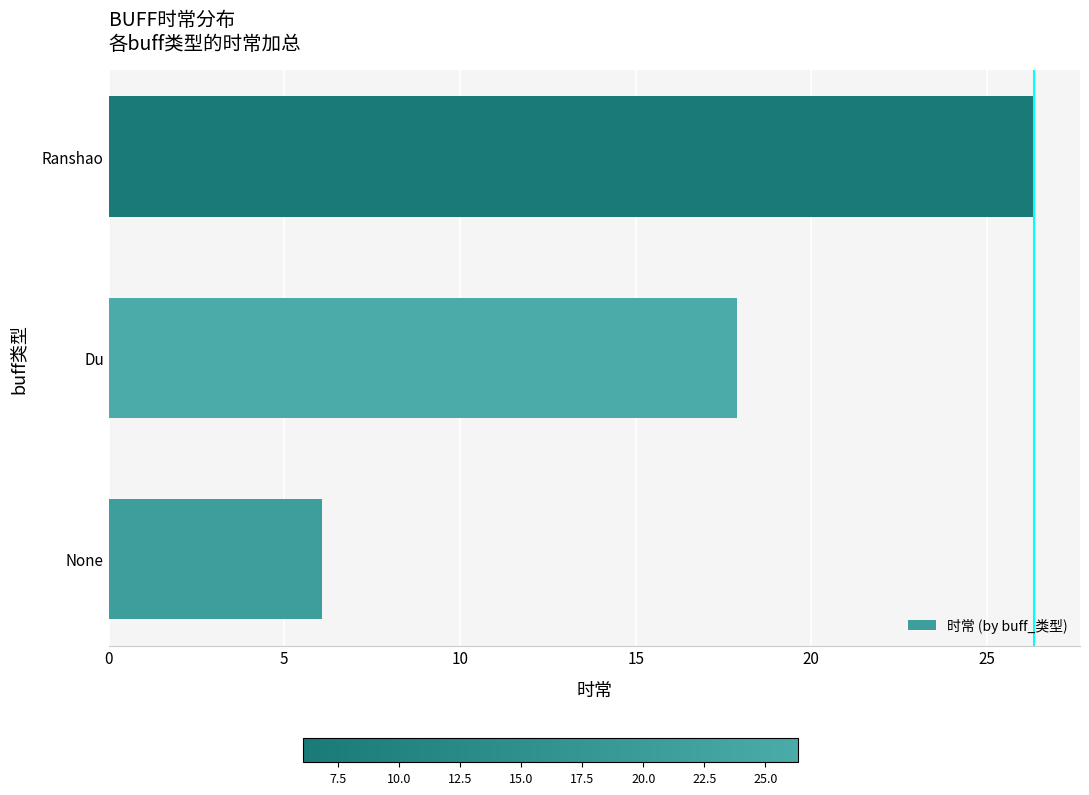

How many bars are there in total?

3